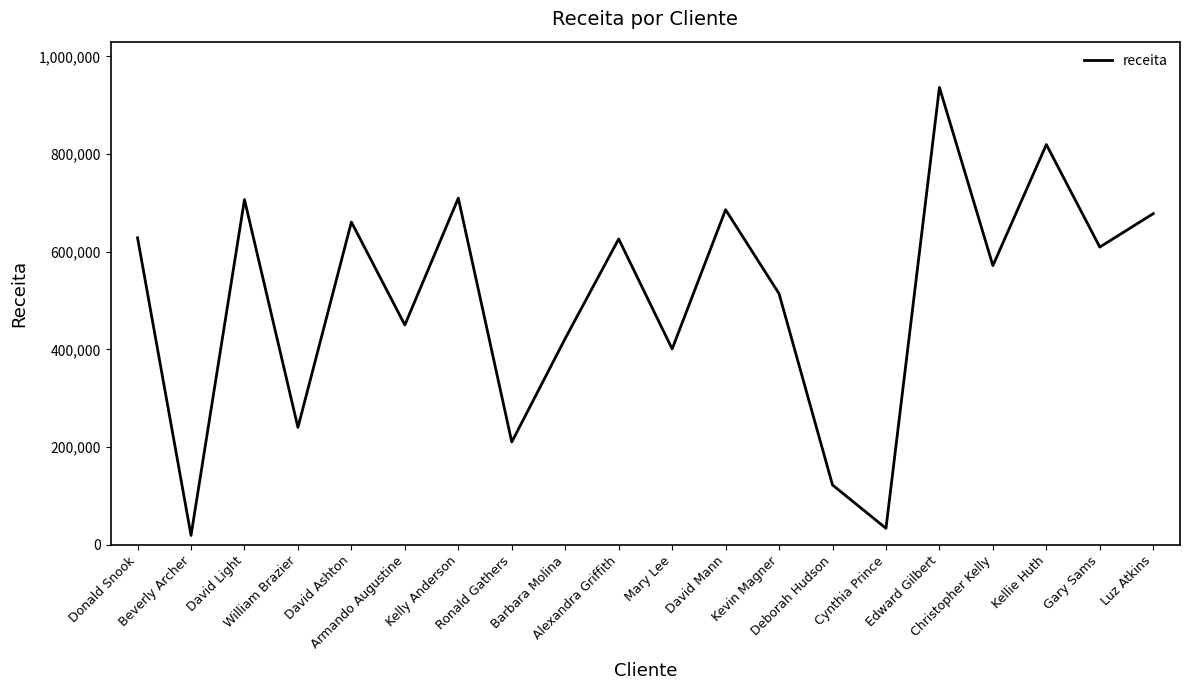

At which label is the value closest to 477684?

Armando Augustine